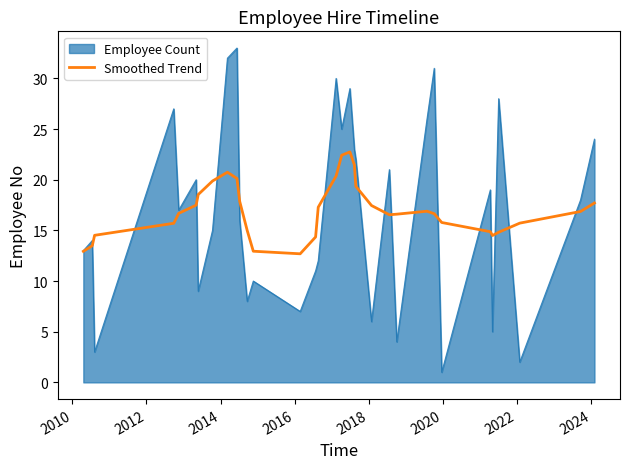

What is the smallest value displayed?

1.0